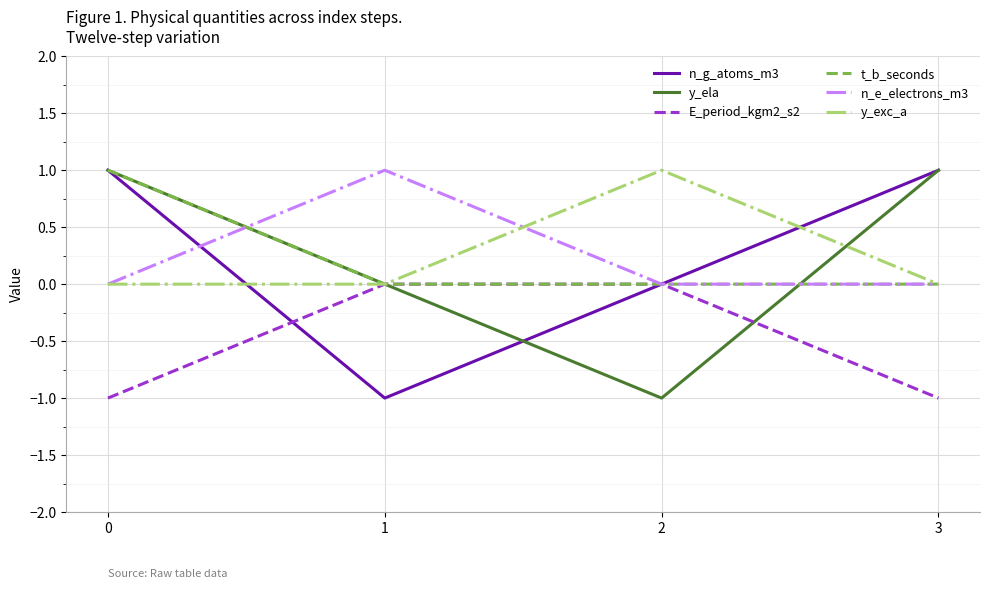

Is it true that y_ela equals 0 at 0?

False